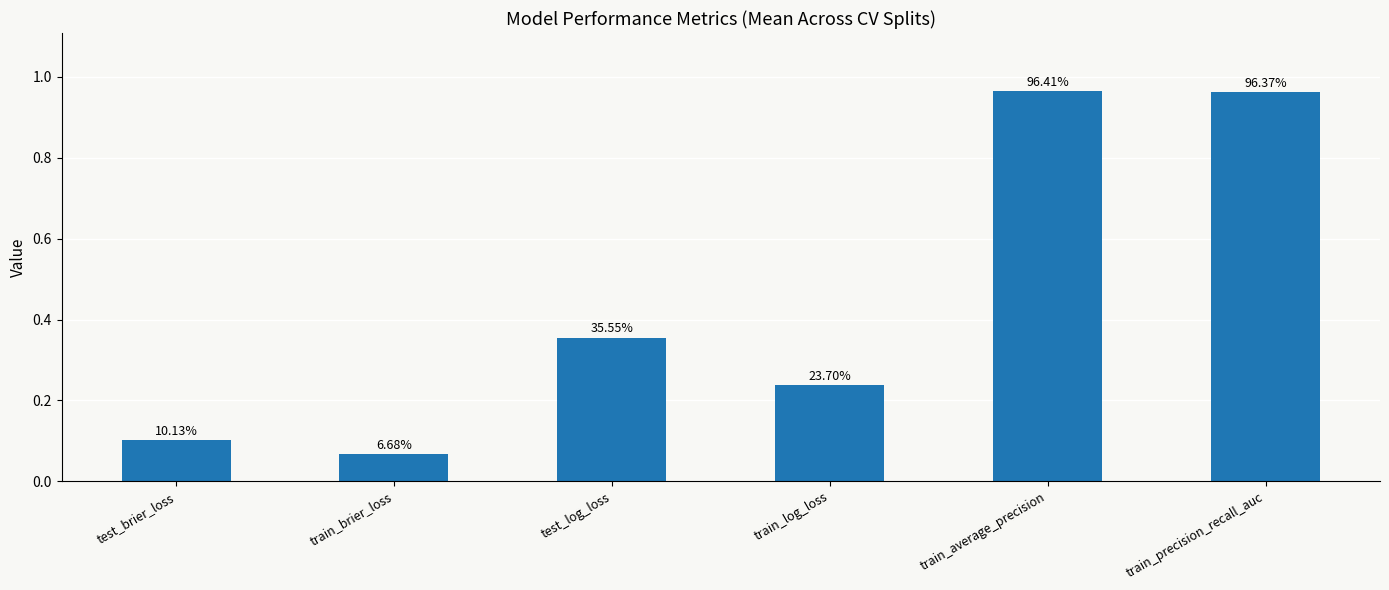

What is the sum of all values?

2.7